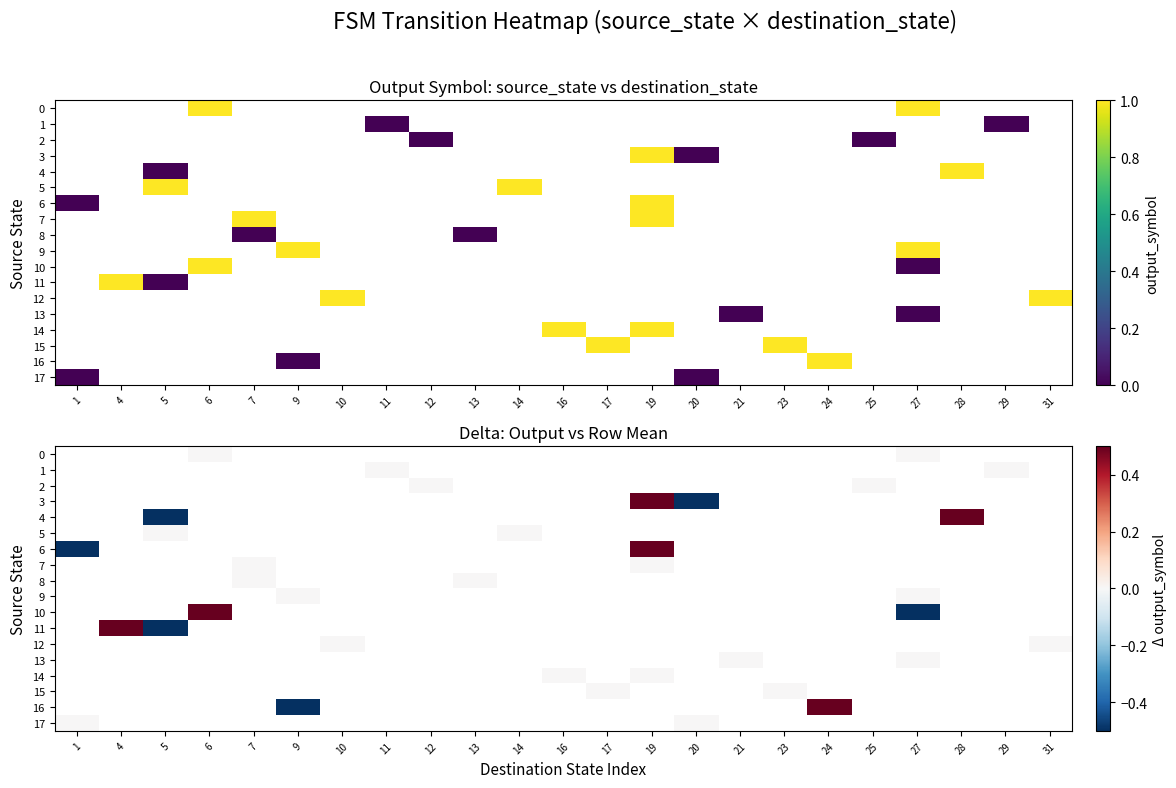

Which series has the largest range (max minus min)?

6